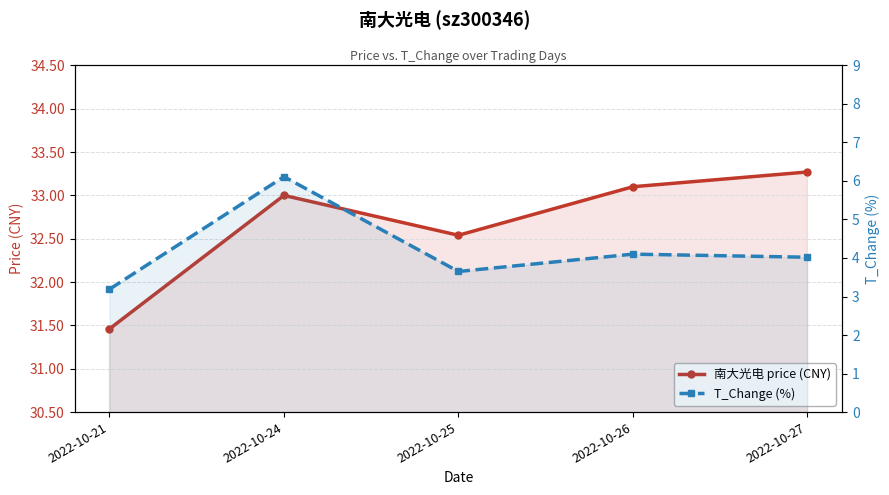

At which category is the sum across all series the highest?

2022-10-24